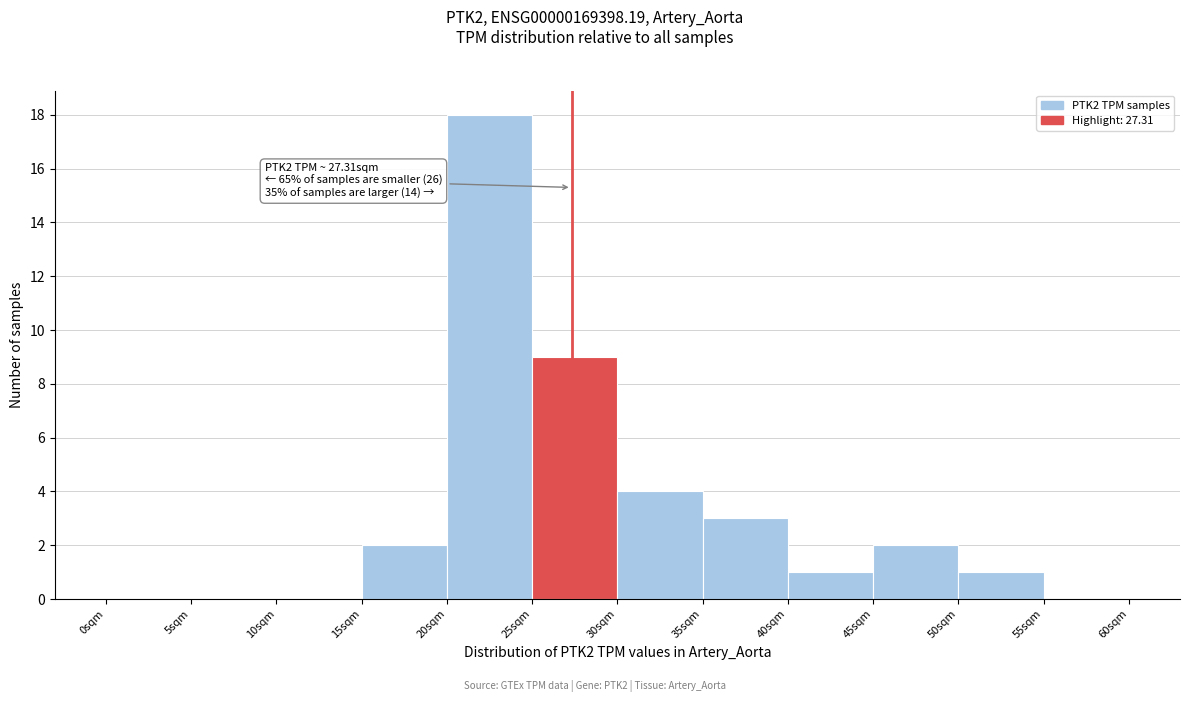

Which range on the x-axis has the tallest bar?

20 to 25